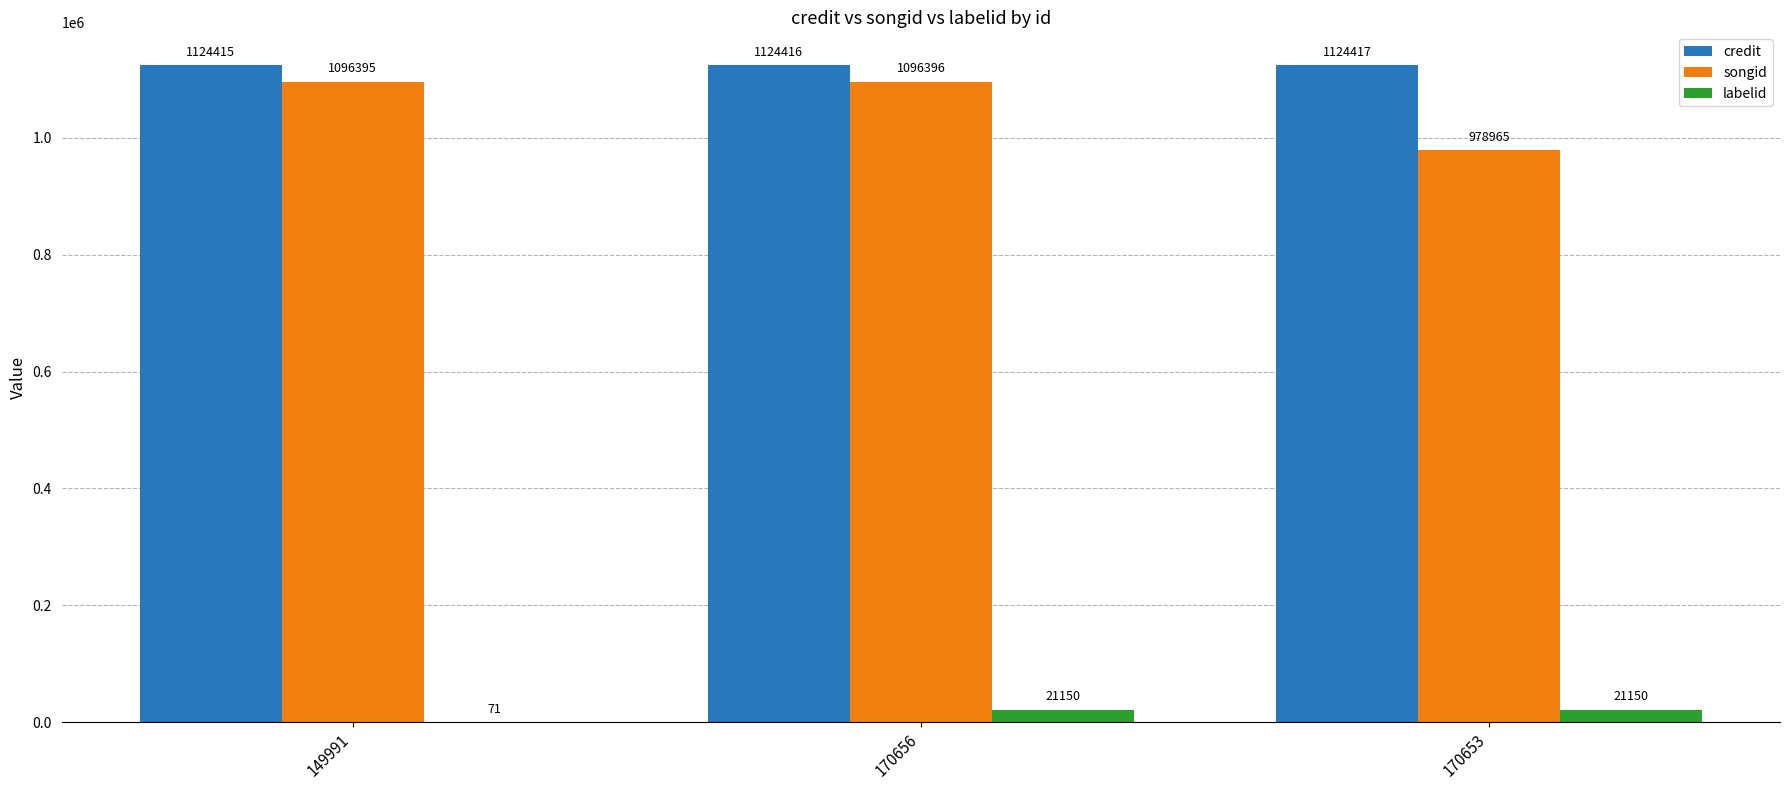

Is it true that labelid equals 71 at 149991?

True